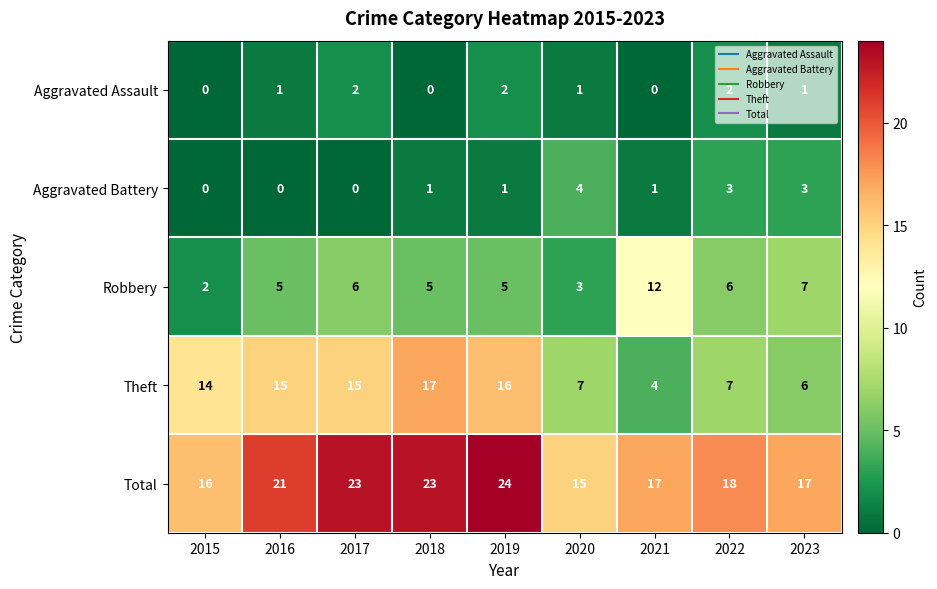

What value does the Theft series have at 2018, to the nearest 5?

15